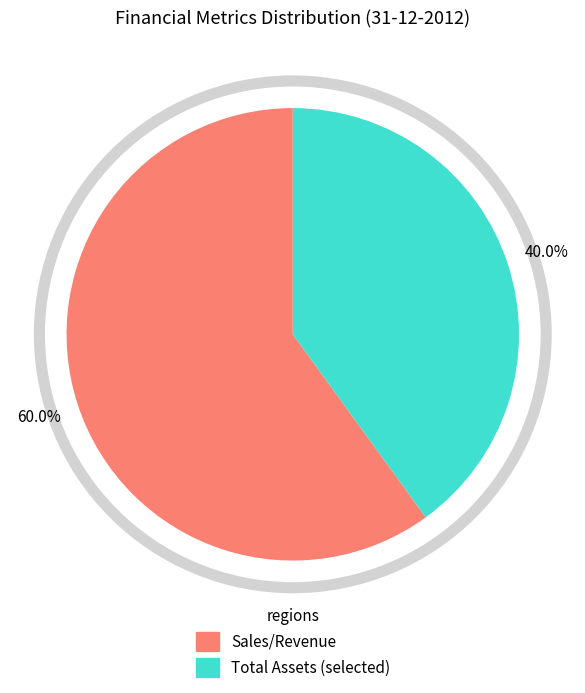

Is there a majority slice in this chart?

Yes